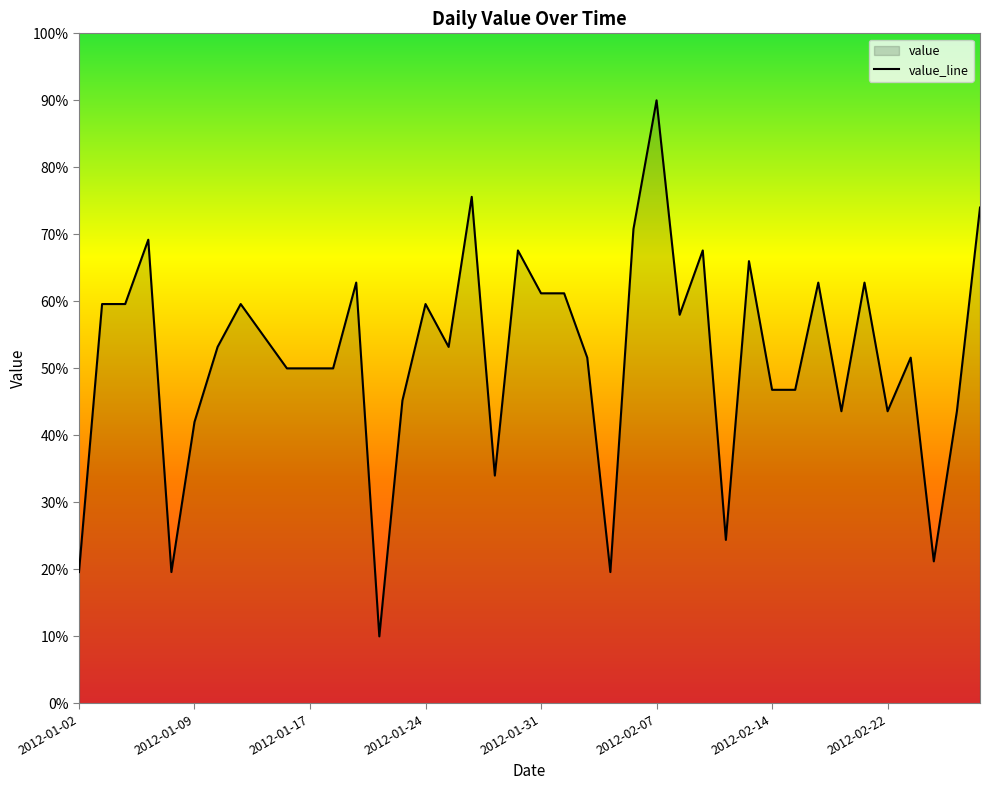

How many lines are shown in the chart?

1